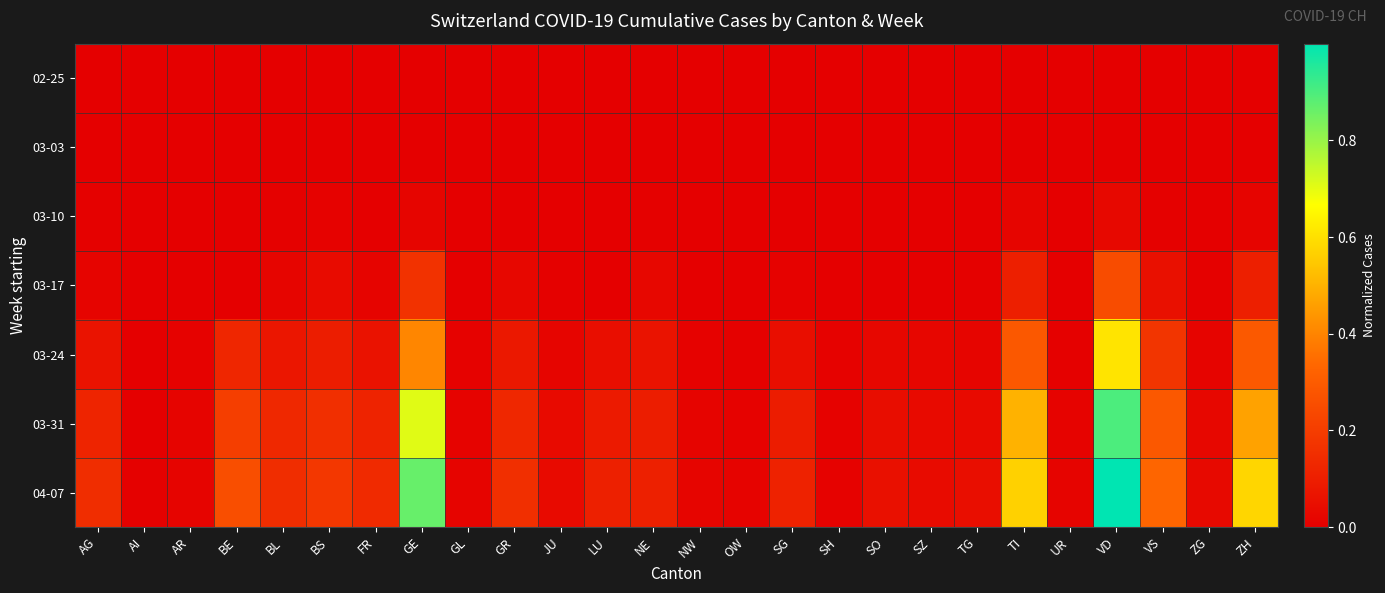

Reading left to right, list all the values displayed in this chart.

02-25: AG=0.0	AI=0.0	AR=0.0	BE=0.0	BL=0.0	BS=0.0	FR=0.0	GE=0.0	GL=0.0	GR=0.0	JU=0.0	LU=0.0	NE=0.0	NW=0.0	OW=0.0	SG=0.0	SH=0.0	SO=0.0	SZ=0.0	TG=0.0	TI=0.0	UR=0.0	VD=0.0	VS=0.0	ZG=0.0	ZH=0.0
03-03: AG=0.0	AI=0.0	AR=0.0	BE=0.0	BL=0.0	BS=0.0	FR=0.0	GE=0.0	GL=0.0	GR=0.0	JU=0.0	LU=0.0	NE=0.0	NW=0.0	OW=0.0	SG=0.0	SH=0.0	SO=0.0	SZ=0.0	TG=0.0	TI=0.0	UR=0.0	VD=0.0	VS=0.0	ZG=0.0	ZH=0.0
03-10: AG=0.0	AI=0.0	AR=0.0	BE=0.0	BL=0.0	BS=0.0	FR=0.0	GE=0.0	GL=0.0	GR=0.0	JU=0.0	LU=0.0	NE=0.0	NW=0.0	OW=0.0	SG=0.0	SH=0.0	SO=0.0	SZ=0.0	TG=0.0	TI=0.0	UR=0.0	VD=0.0	VS=0.0	ZG=0.0	ZH=0.0
03-17: AG=0.0	AI=0.0	AR=0.0	BE=0.0	BL=0.0	BS=0.0	FR=0.0	GE=0.2	GL=0.0	GR=0.0	JU=0.0	LU=0.0	NE=0.0	NW=0.0	OW=0.0	SG=0.0	SH=0.0	SO=0.0	SZ=0.0	TG=0.0	TI=0.1	UR=0.0	VD=0.2	VS=0.1	ZG=0.0	ZH=0.1
03-24: AG=0.1	AI=0.0	AR=0.0	BE=0.1	BL=0.1	BS=0.1	FR=0.1	GE=0.4	GL=0.0	GR=0.1	JU=0.0	LU=0.0	NE=0.1	NW=0.0	OW=0.0	SG=0.0	SH=0.0	SO=0.0	SZ=0.0	TG=0.0	TI=0.3	UR=0.0	VD=0.6	VS=0.2	ZG=0.0	ZH=0.3
03-31: AG=0.1	AI=0.0	AR=0.0	BE=0.2	BL=0.1	BS=0.2	FR=0.1	GE=0.7	GL=0.0	GR=0.1	JU=0.0	LU=0.1	NE=0.1	NW=0.0	OW=0.0	SG=0.1	SH=0.0	SO=0.0	SZ=0.0	TG=0.0	TI=0.5	UR=0.0	VD=0.9	VS=0.3	ZG=0.0	ZH=0.5
04-07: AG=0.1	AI=0.0	AR=0.0	BE=0.3	BL=0.1	BS=0.2	FR=0.1	GE=0.9	GL=0.0	GR=0.2	JU=0.0	LU=0.1	NE=0.1	NW=0.0	OW=0.0	SG=0.1	SH=0.0	SO=0.1	SZ=0.0	TG=0.0	TI=0.6	UR=0.0	VD=1.0	VS=0.3	ZG=0.0	ZH=0.6